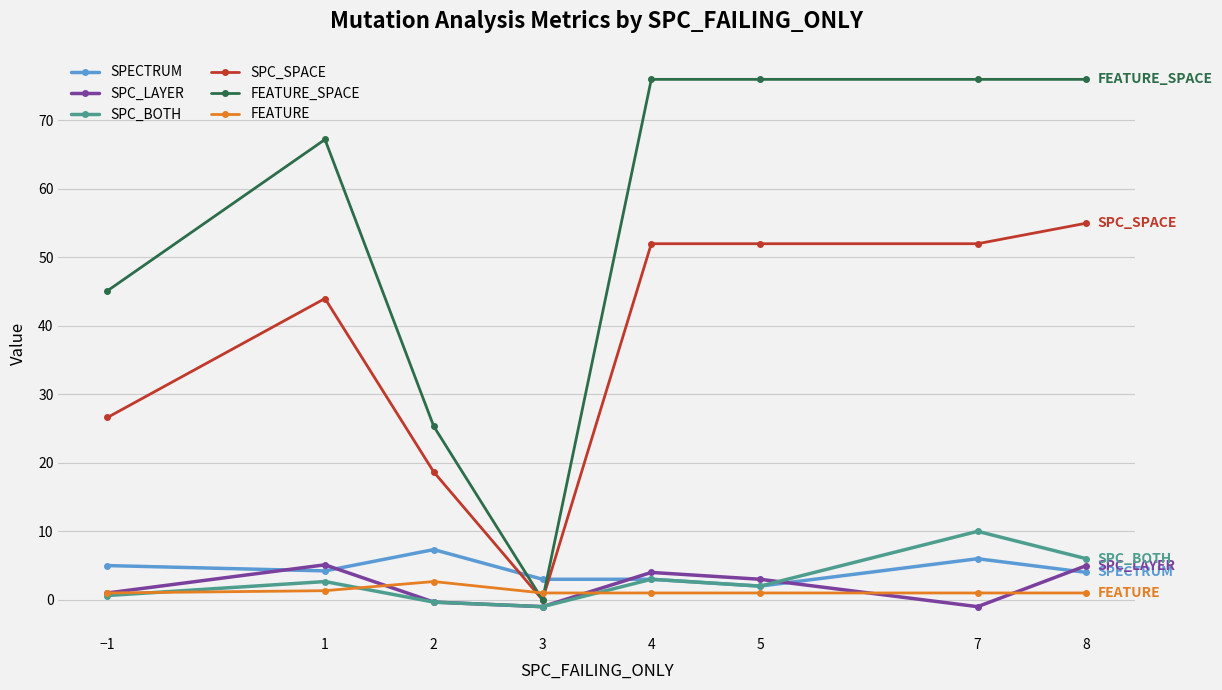

What is the greatest value displayed?

76.0